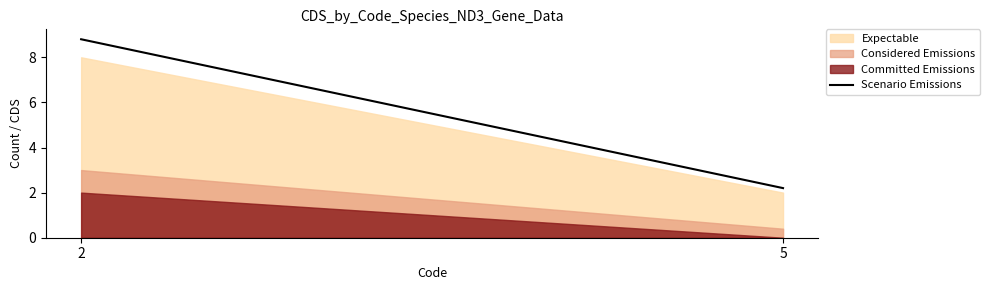

The value of Expectable at 5 is 3.1. True or false?

False